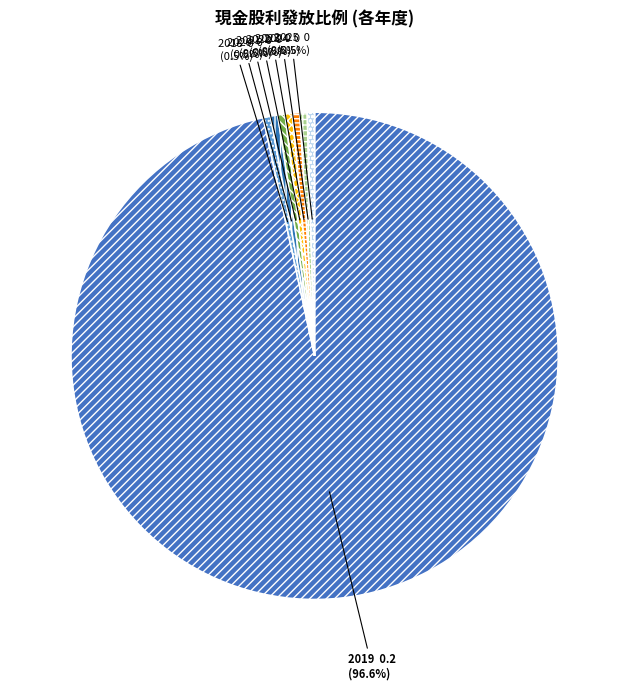

Does any single category account for the majority?

Yes